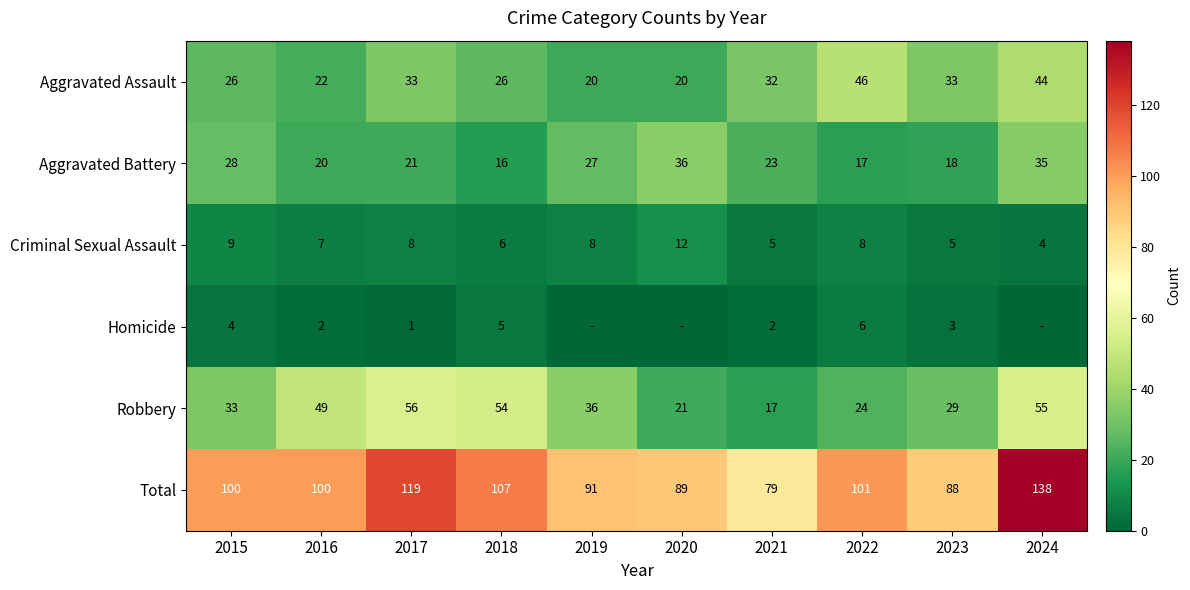

The value of Aggravated Assault at 2018 is 8. True or false?

False